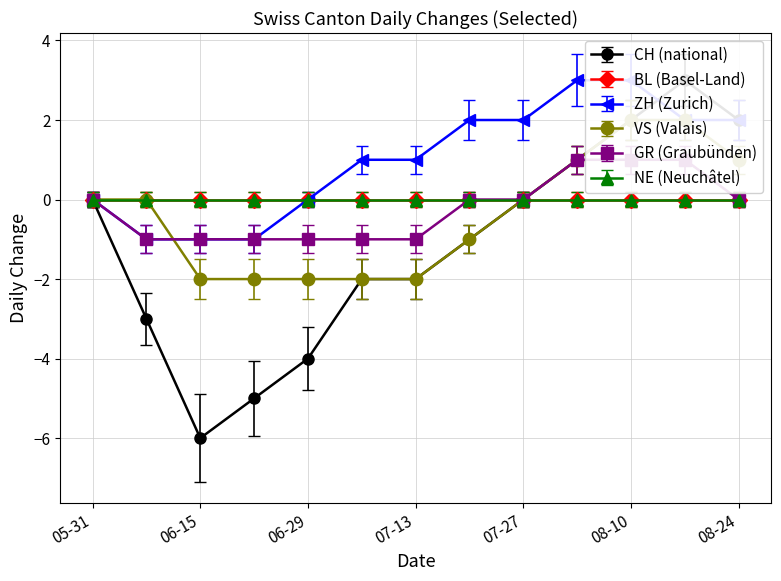

What value does the CH series have at 2020-07-20?

-1